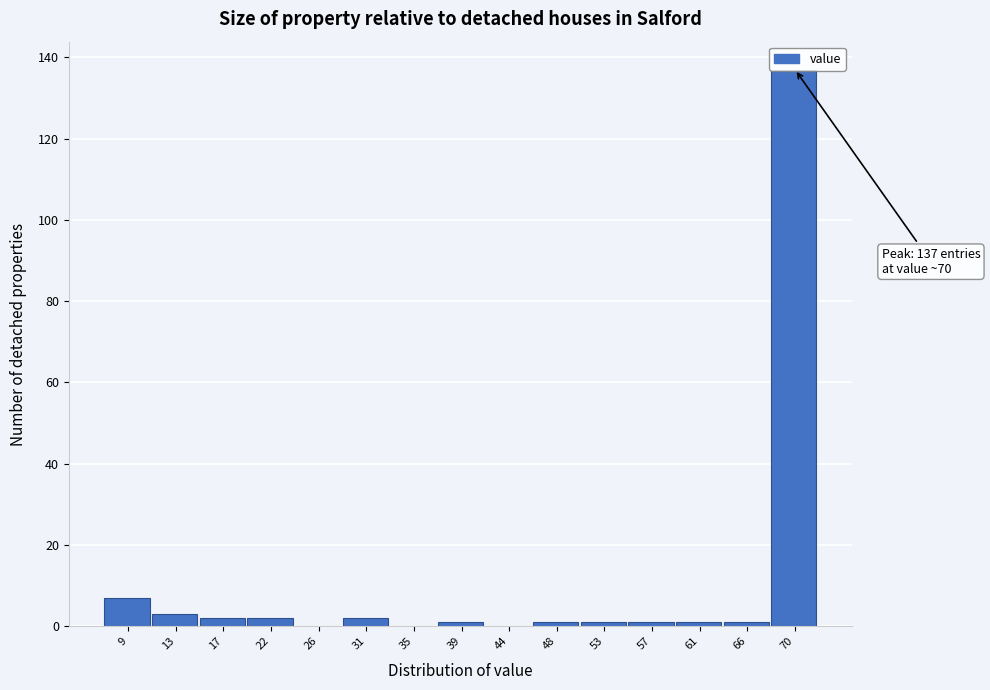

True or false: the data shows 1 at 48.

True